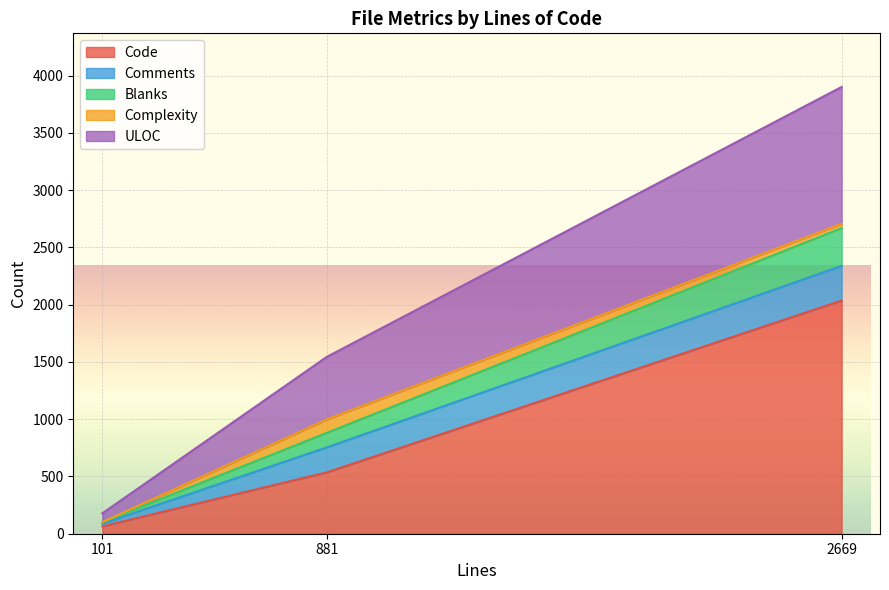

What is the total value across all series at 101?

178